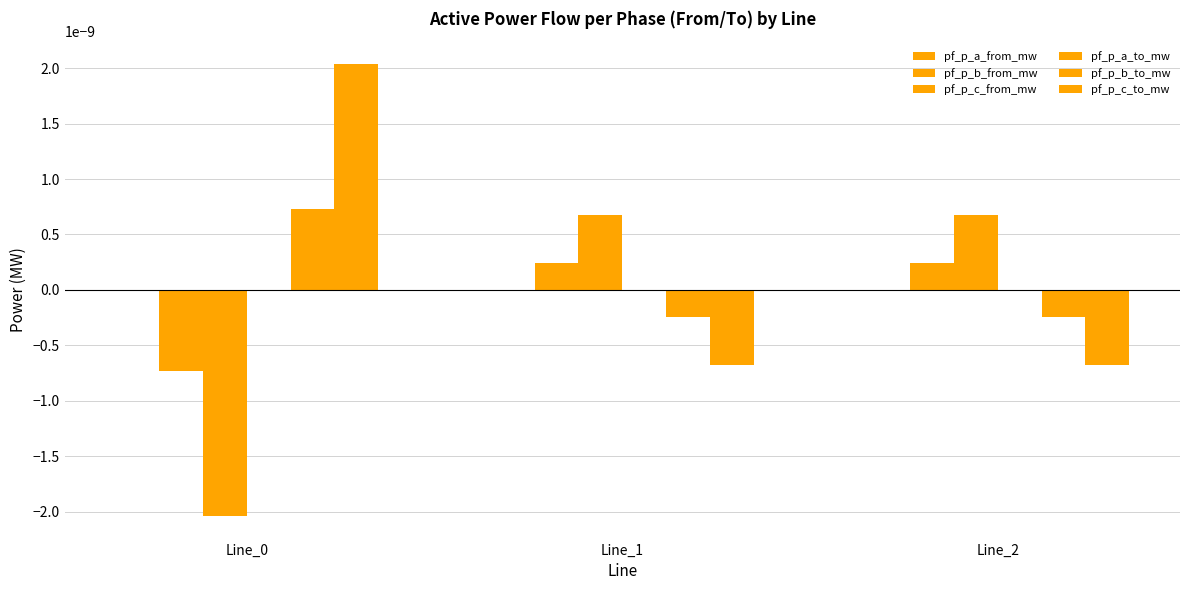

The value of pf_p_a_from_mw at Line_1 is -0.0. True or false?

False